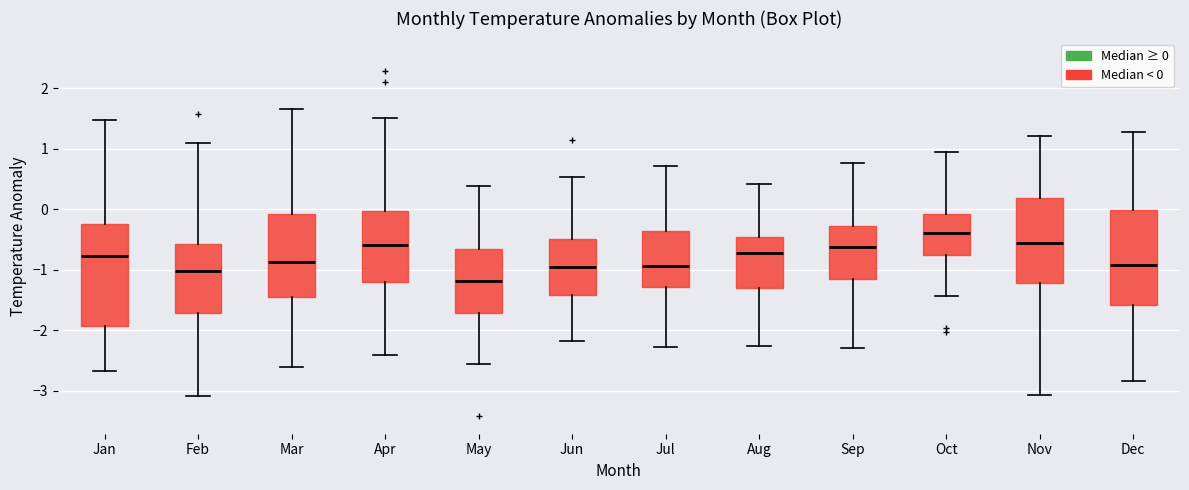

Reading left to right, transcribe this box plot: for each box, give where its median line is, the range the box spans, and where its two whiskers end, as read against the y-axis. The values are not printed on the chart, so give them approximately, as read against the axis.

Jan: median -0.8, box -1.9 to -0.3, whiskers -2.7 to 1.5
Feb: median -1.0, box -1.7 to -0.6, whiskers -3.1 to 1.1
Mar: median -0.9, box -1.4 to -0.1, whiskers -2.6 to 1.7
Apr: median -0.6, box -1.2 to 0.0, whiskers -2.4 to 1.5
May: median -1.2, box -1.7 to -0.7, whiskers -2.5 to 0.4
Jun: median -1.0, box -1.4 to -0.5, whiskers -2.2 to 0.5
Jul: median -0.9, box -1.3 to -0.4, whiskers -2.3 to 0.7
Aug: median -0.7, box -1.3 to -0.5, whiskers -2.3 to 0.4
Sep: median -0.6, box -1.1 to -0.3, whiskers -2.3 to 0.8
Oct: median -0.4, box -0.8 to -0.1, whiskers -1.4 to 0.9
Nov: median -0.6, box -1.2 to 0.2, whiskers -3.1 to 1.2
Dec: median -0.9, box -1.6 to 0.0, whiskers -2.8 to 1.3